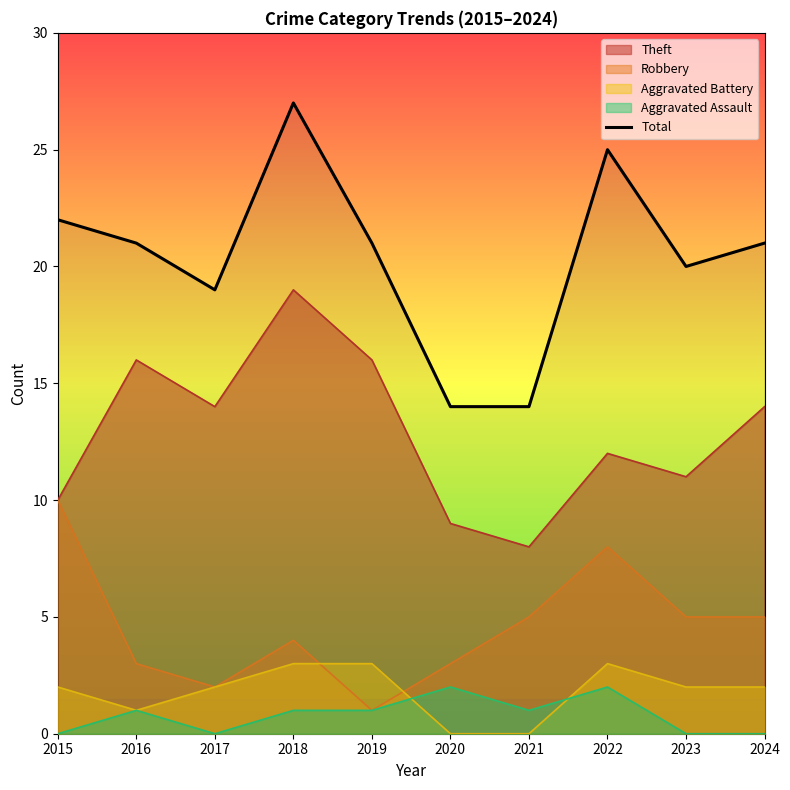

Where is the first local minimum?

2017